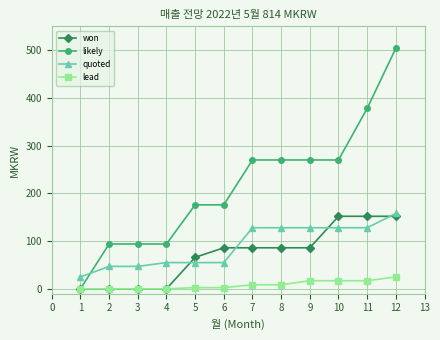

The won series shows 116.7 at 5. True or false?

False